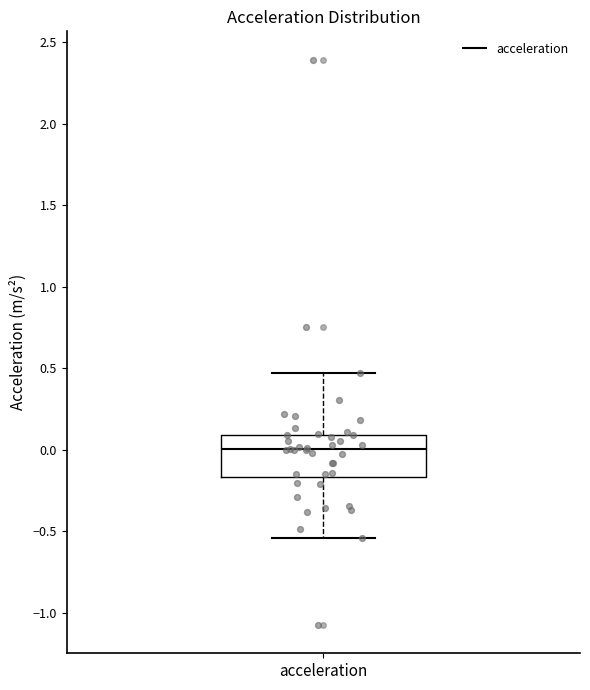

Read this box plot against the y-axis: the position of the median line, the range covered by the box, and the ends of both whiskers. The values are not printed on the chart, so give them approximately, as read against the axis.

median 0.00, box -0.15 to 0.10, whiskers -0.55 to 0.45